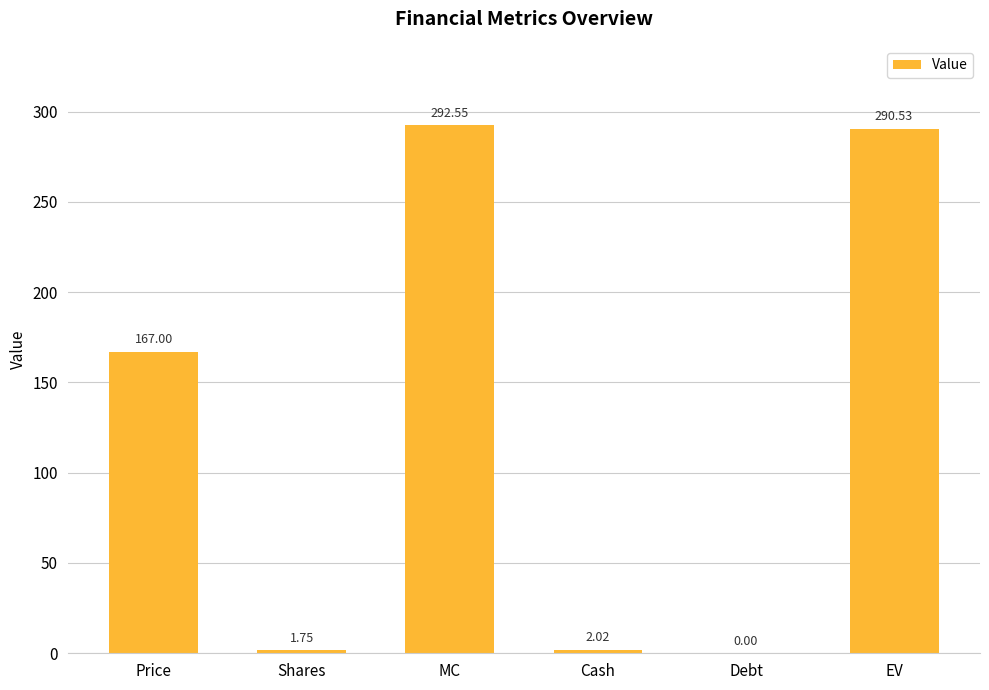

What is the average value?

125.6